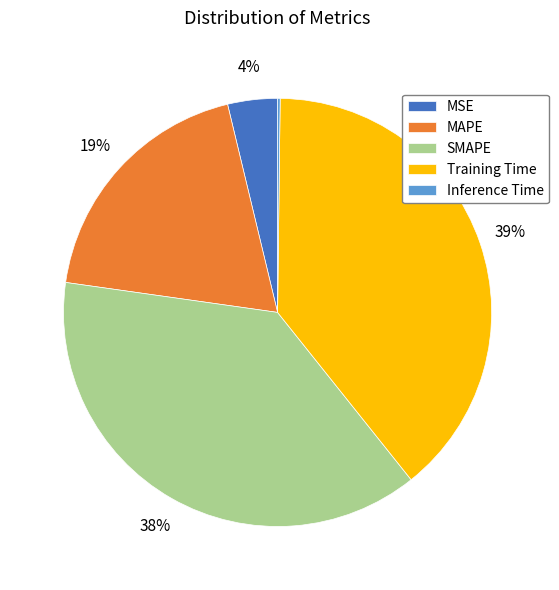

To the nearest percent, what percentage of the pie is Training Time?

39%